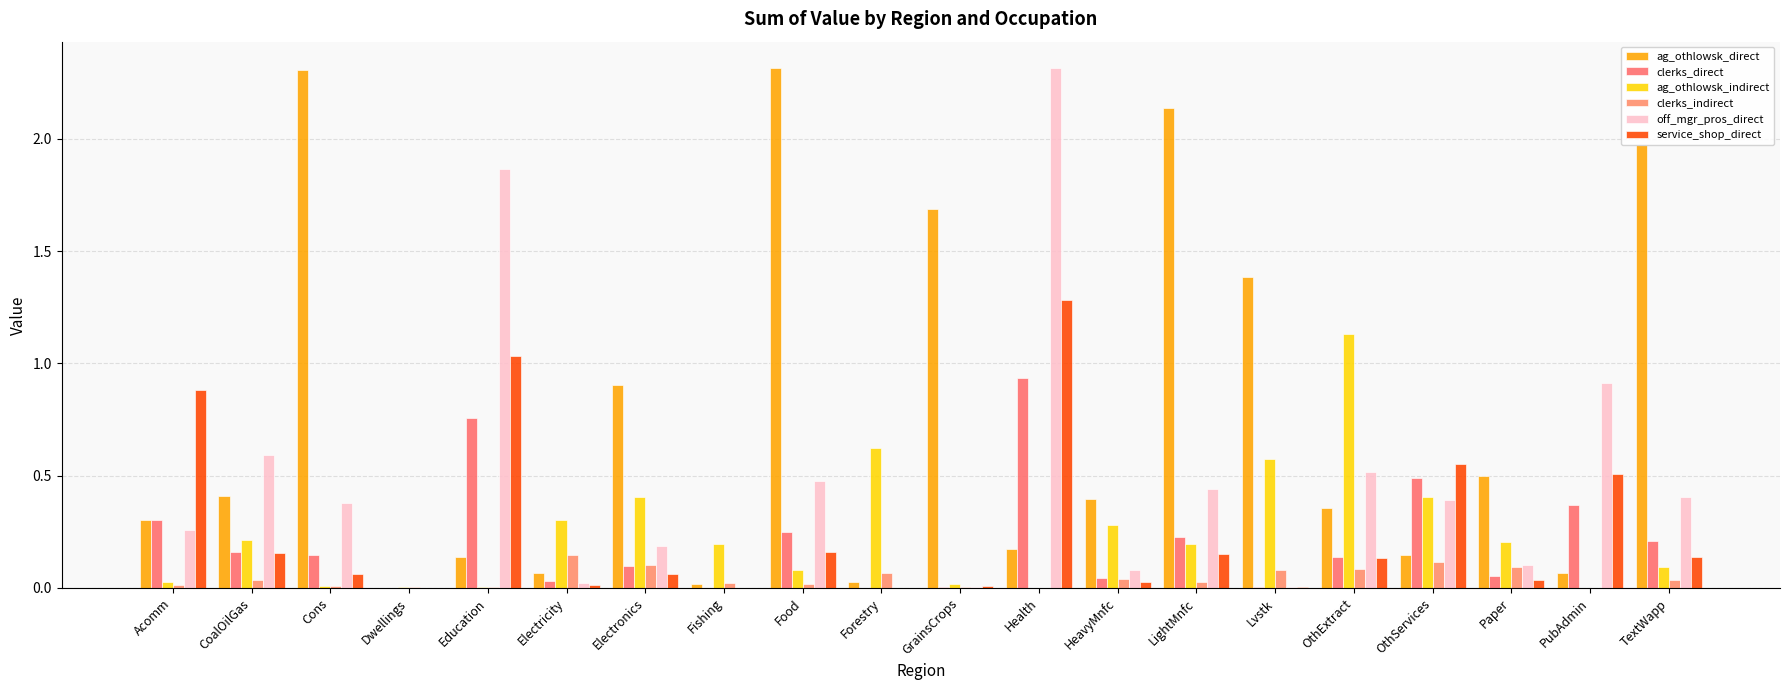

What are all the series names shown in the legend?

ag_othlowsk_direct, clerks_direct, ag_othlowsk_indirect, clerks_indirect, off_mgr_pros_direct, service_shop_direct